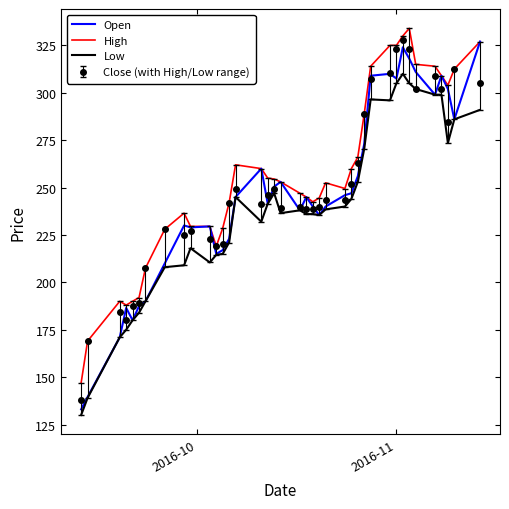

What are all the series names shown in the legend?

Open, High, Low, Close (with High/Low range)